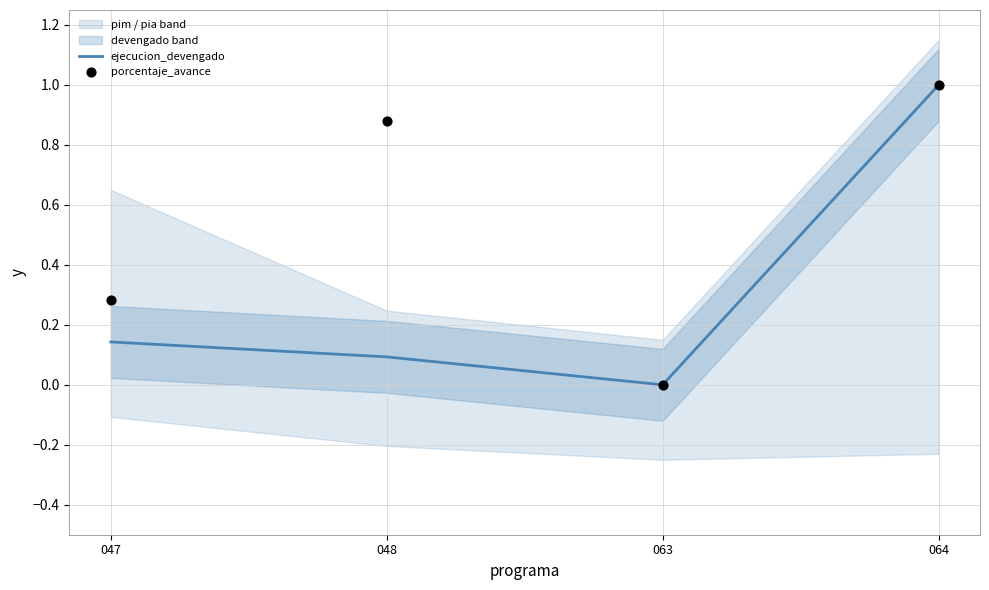

Which series contains the highest Y value?

ejecucion_devengado